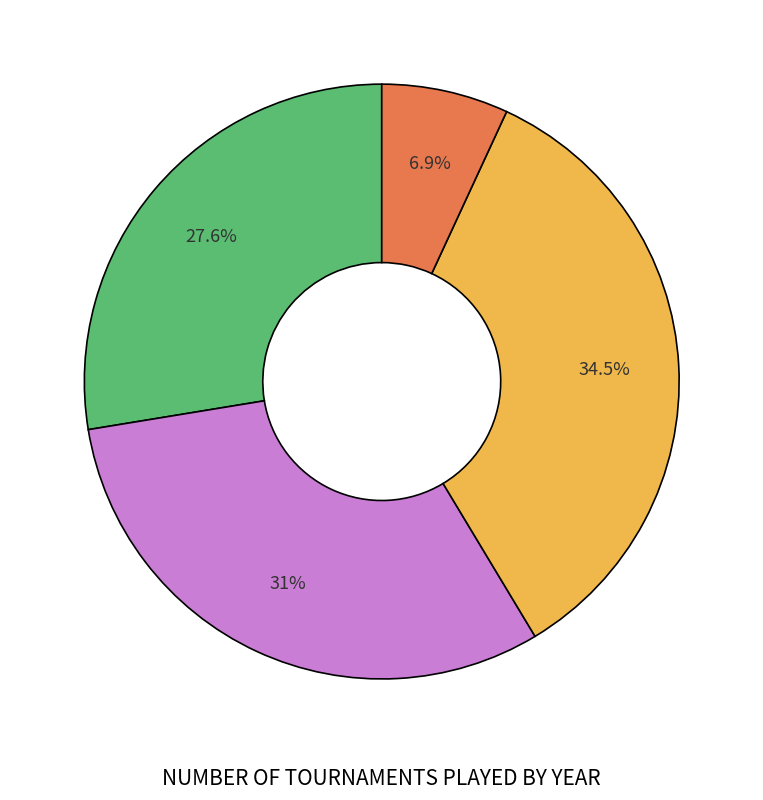

Does any single category account for the majority?

No